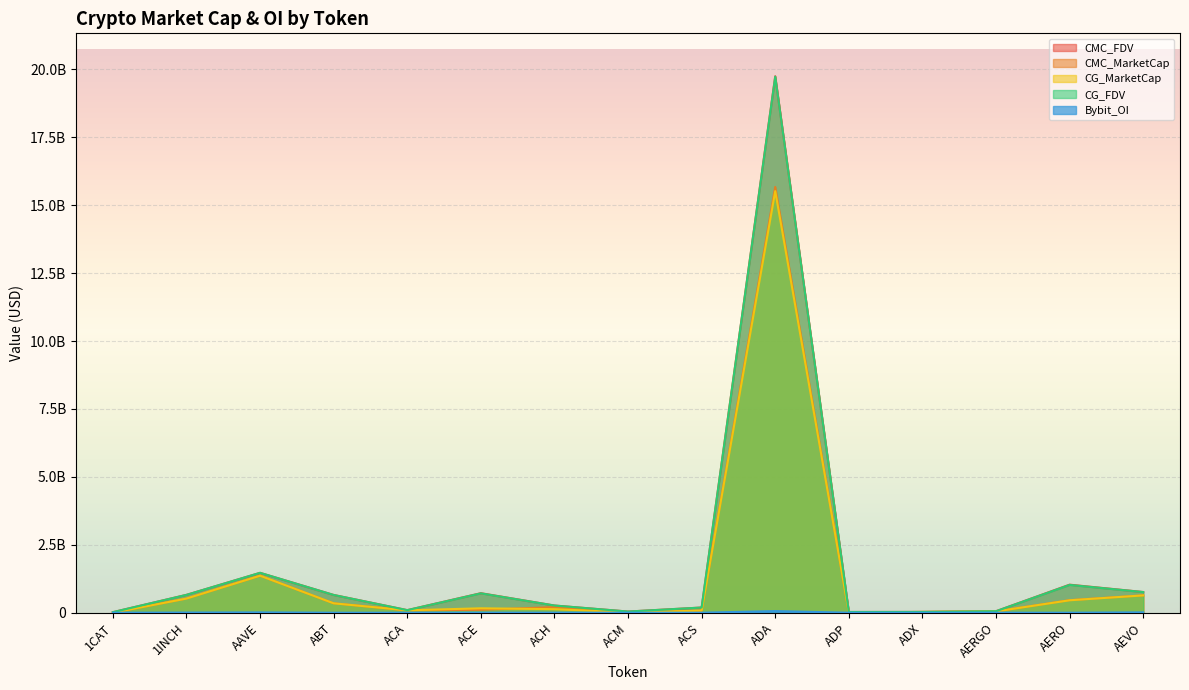

Reading left to right, extract all data points from this chart.

CMC_FDV: 20692553.9	658053113.3	1467956047.6	653868711.4	94908993.5	718974419.3	264966869.3	43171523.7	191173946.9	19749641519.2	26959461.8	29267832.4	55780843.0	1032612143.5	762064796.8
CMC_MarketCap: 0.0	522031641.4	1362101873.7	346460089.8	88258863.1	107452536.6	205605482.4	13386509.5	77065278.8	15675212671.8	8117197.2	28106099.9	49644950.2	462195826.0	639273029.9
CG_MarketCap: 0.0	521096412.0	1362727636.0	346108980.0	87992627.0	162442587.0	130737186.0	13352731.0	76987388.0	15520766784.0	8075248.0	28108384.0	48755095.0	458287130.0	637359099.0
CG_FDV: 20627935.0	656874199.0	1468630193.0	653035812.0	94622697.0	713196145.0	264452580.0	42976461.0	190980692.0	19733392655.0	26820139.0	29270211.0	54781006.0	1023887749.0	759778544.0
Bybit_OI: 0.0	5284730.0	11214013.0	0.0	0.0	1810602.0	1539831.0	0.0	0.0	60165519.0	0.0	0.0	731041.0	0.0	12781809.0